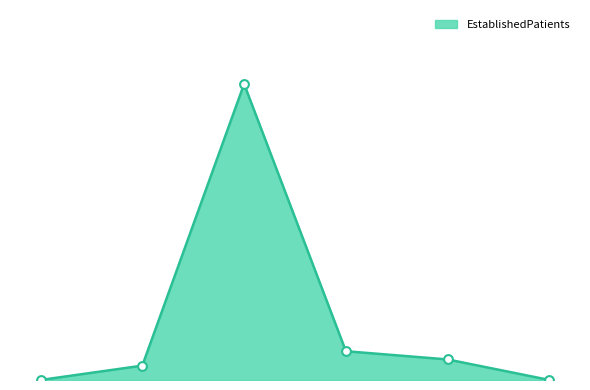

Is this an area chart (filled region under the line)?

Yes